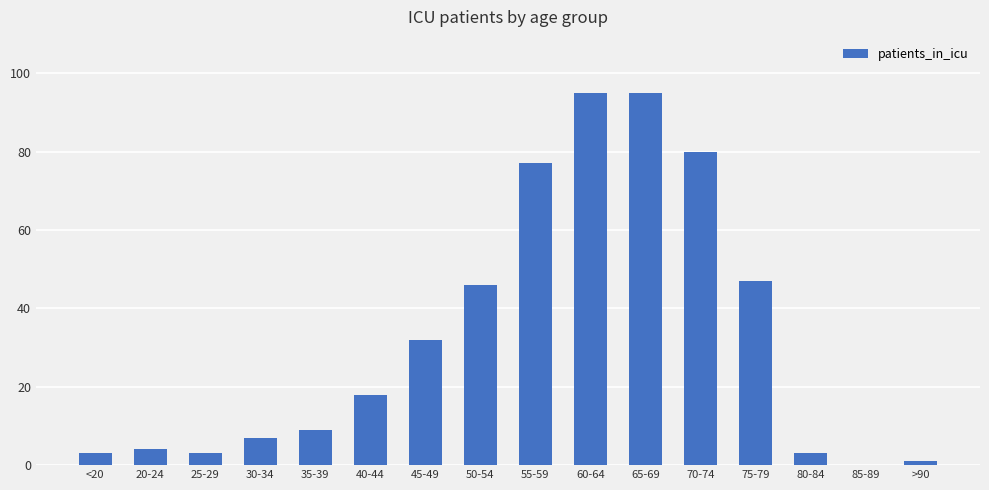

How many positive values are there?

15